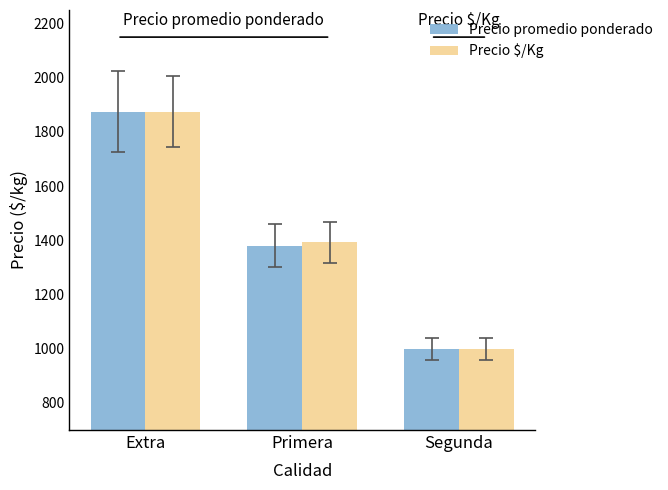

The value of Precio promedio ponderado at Segunda is 1542. True or false?

False